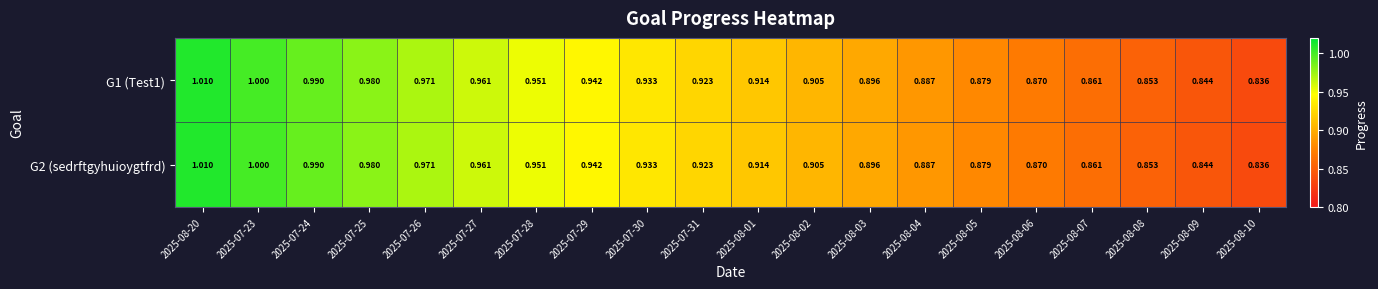

Count the number of categories in the chart.

20